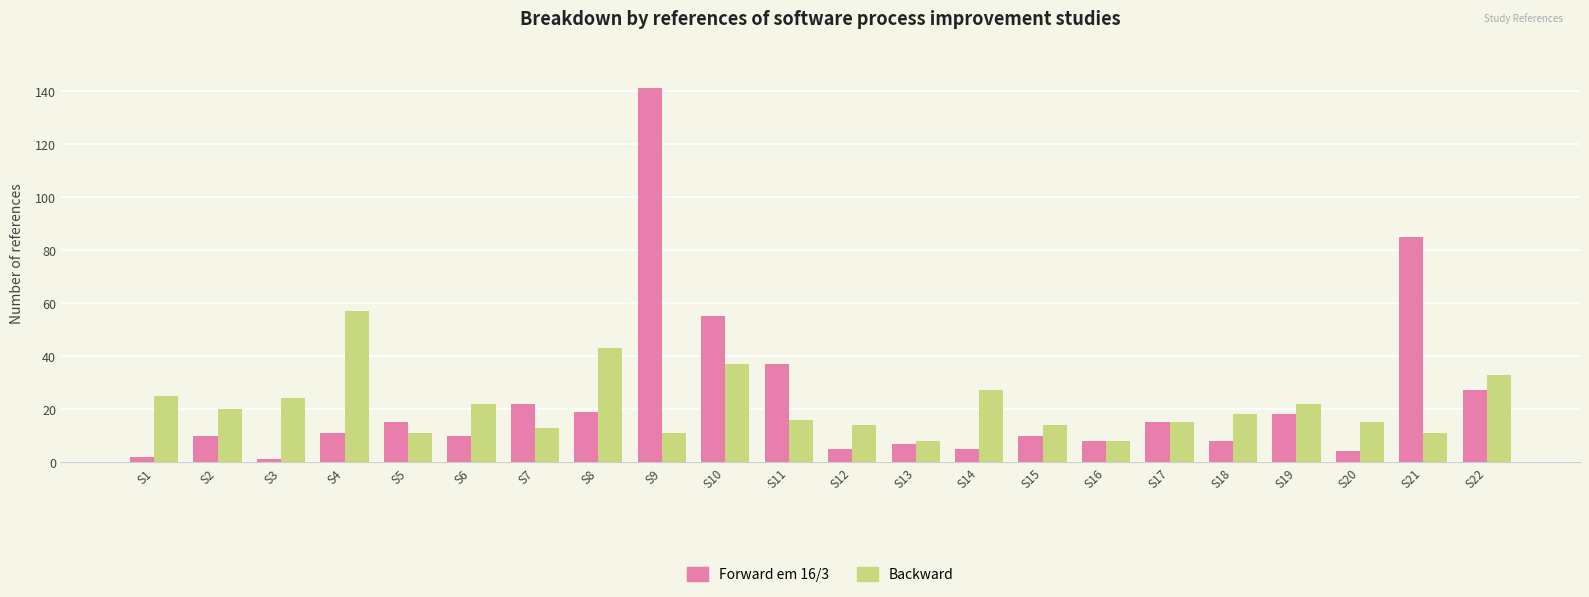

List the series in order of their overall mean, highest first.

Forward em 16/3, Backward